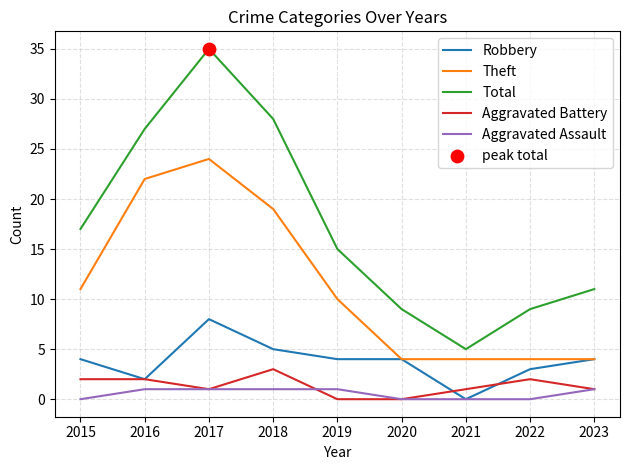

Which series has the largest range (max minus min)?

Total